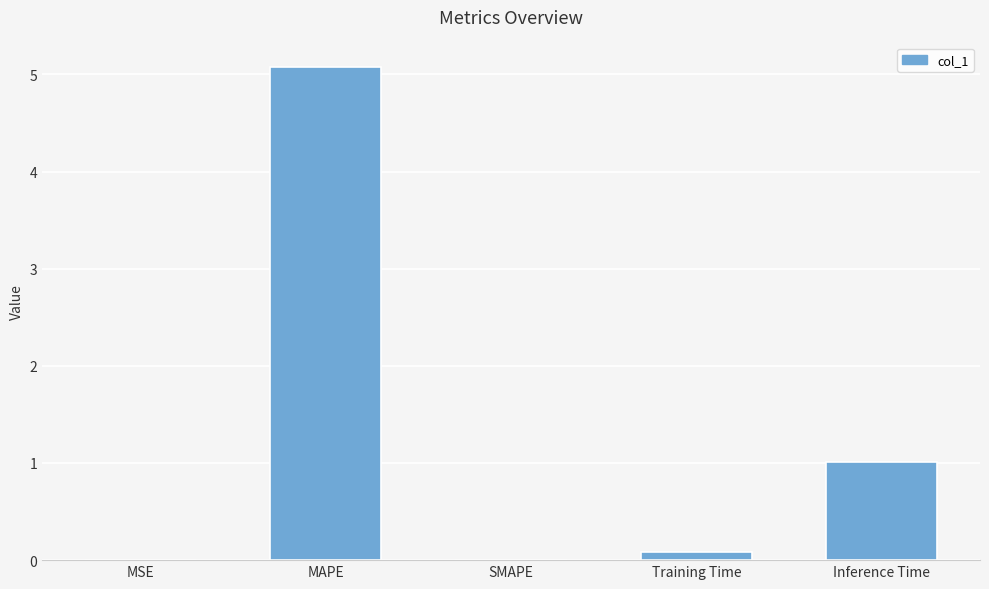

Is it true that the value at MSE is 0.0?

True